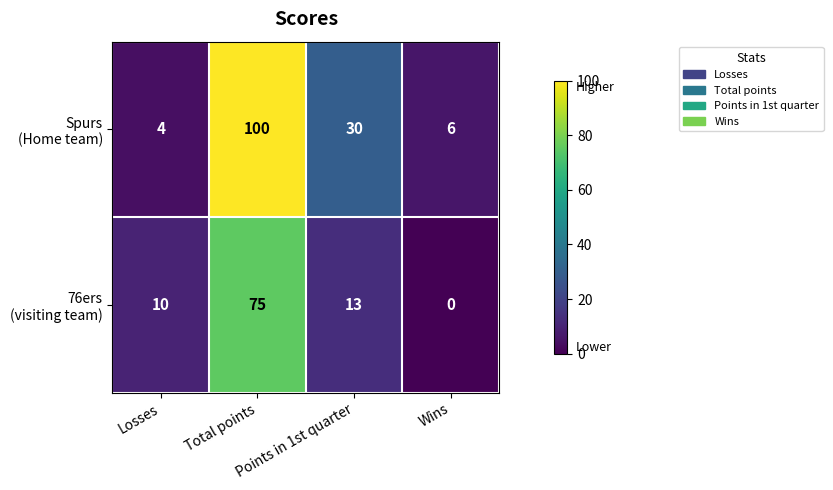

What is the maximum value shown in the chart?

100